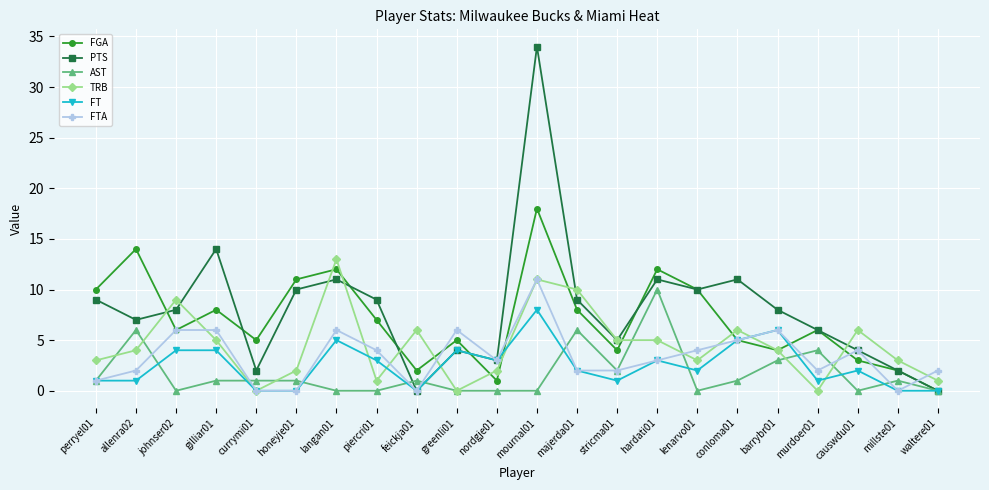

Is the value of TRB at murdoer01 greater than the value of AST at hardati01?

No